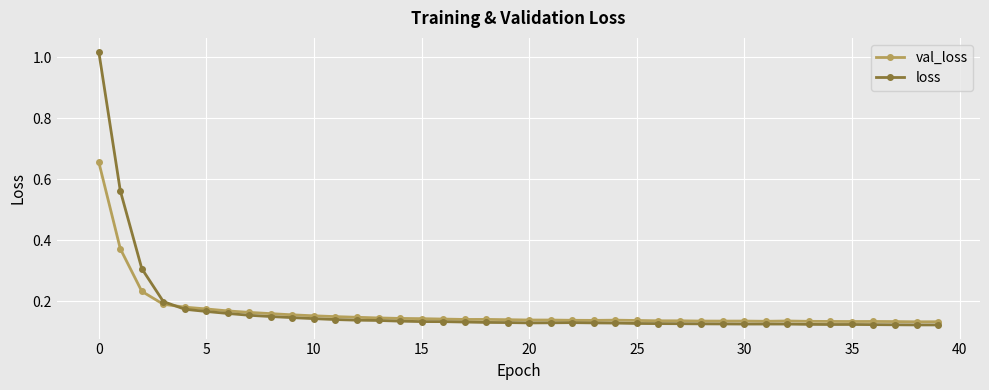

How many val_loss values are between 0 and 1?

40